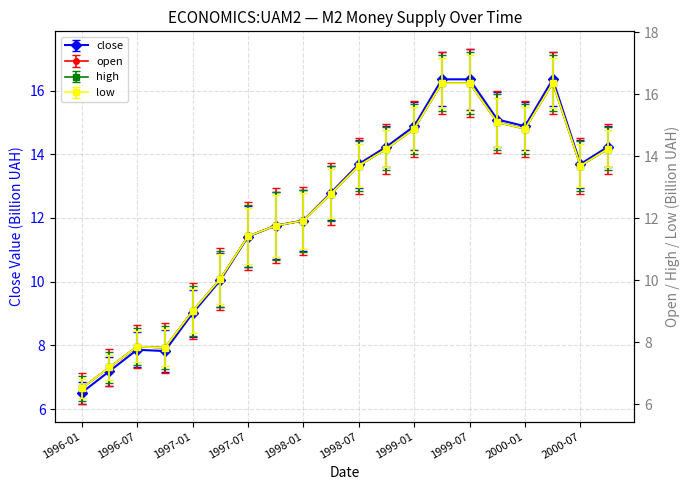

In high, how many points are lower than both neighbors (excluding endpoints)?

3